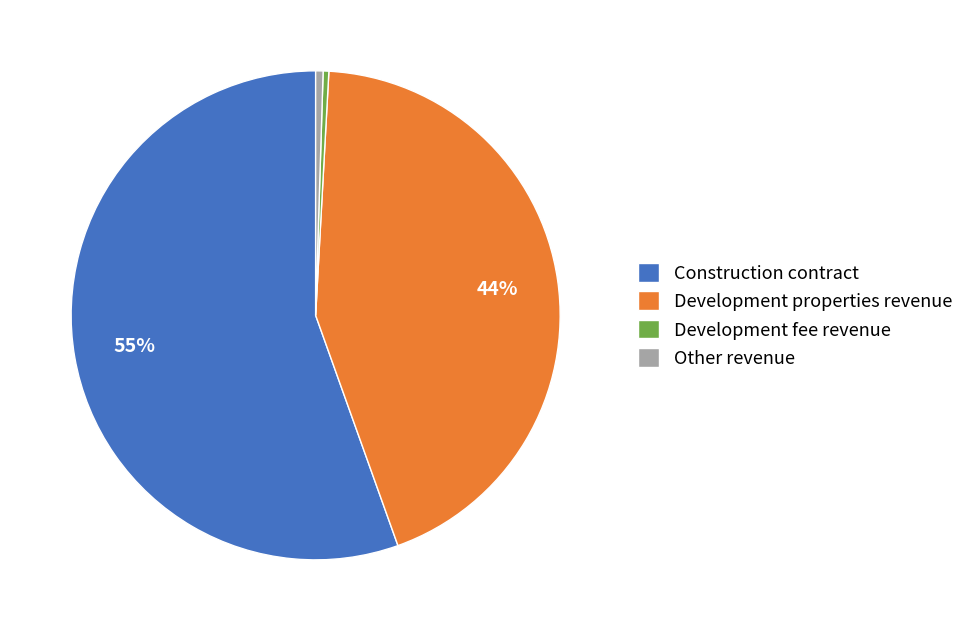

Count the number of slices in the pie.

4